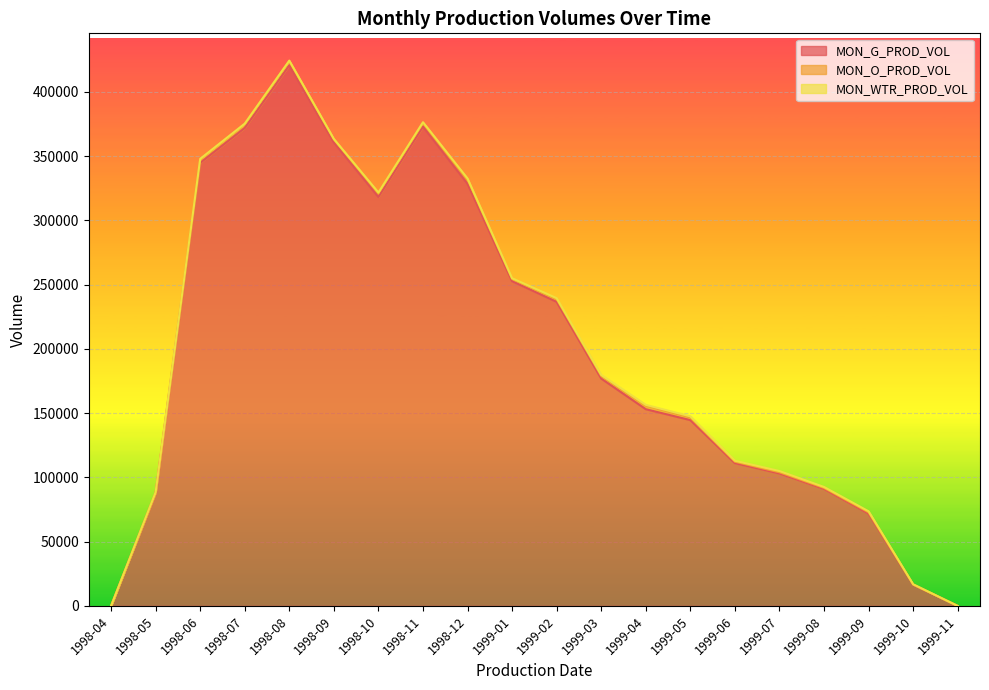

Rank the series at 1999-07 from highest to lowest value.

MON_G_PROD_VOL, MON_WTR_PROD_VOL, MON_O_PROD_VOL